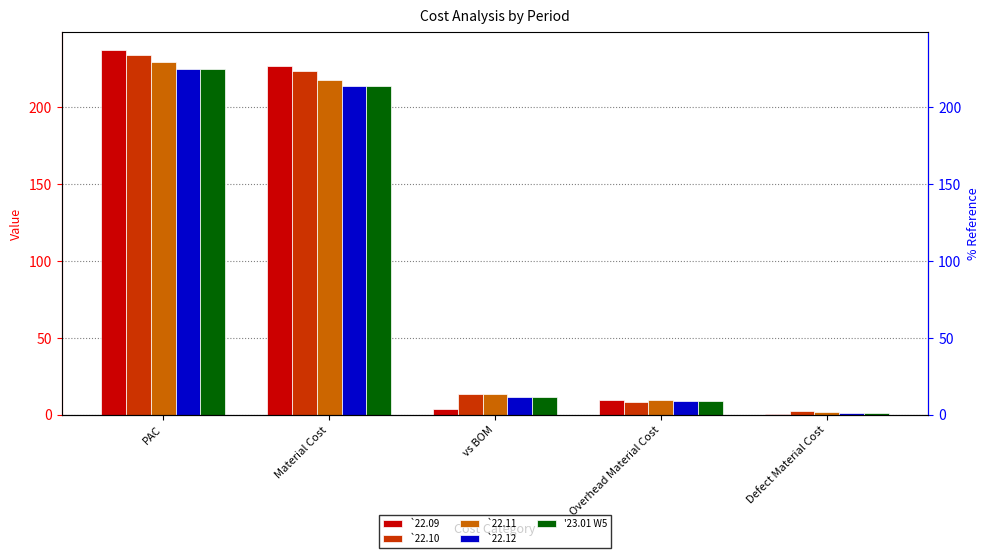

How many bars are there in total?

25